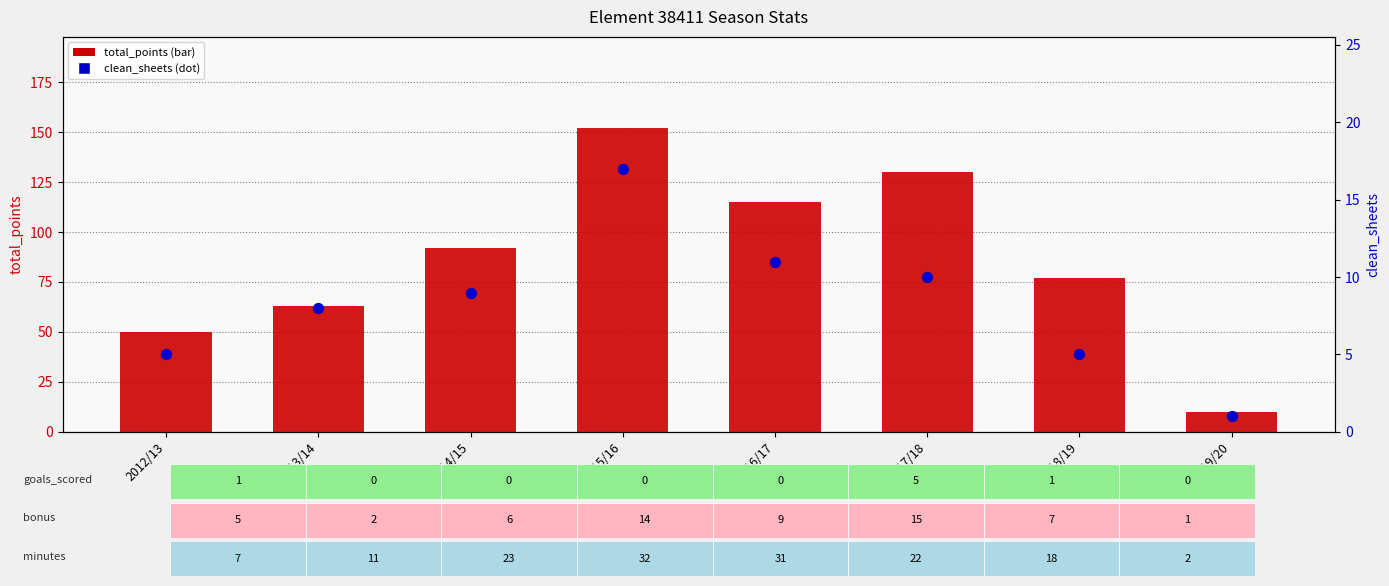

Which series has the largest Y range (max minus min)?

total_points